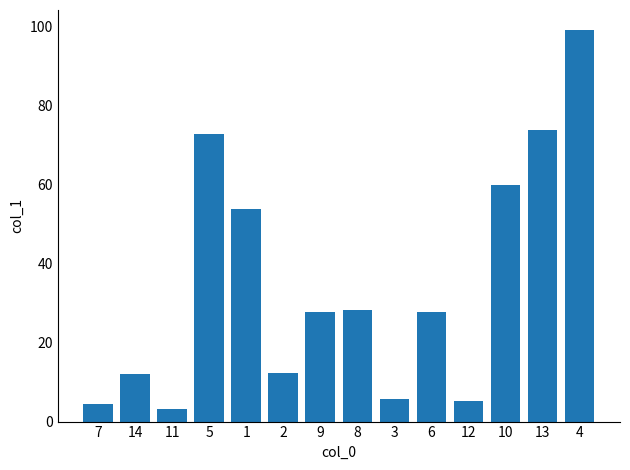

Is it true that the value at 14 is 12.1?

True